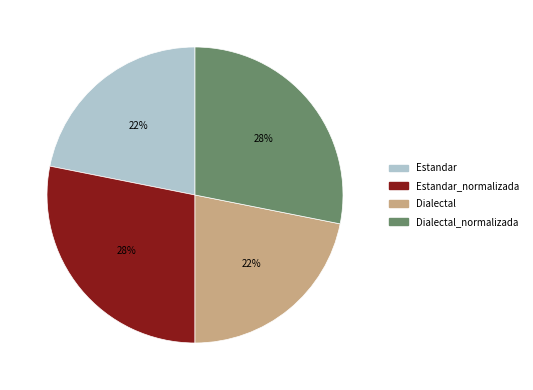

Count the number of slices in the pie.

4